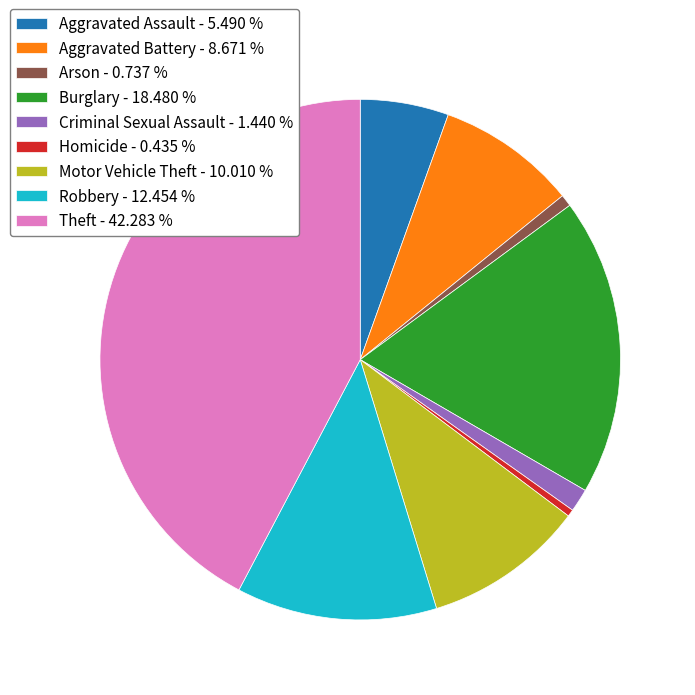

The Theft slice represents 28% of the pie. True or false?

False